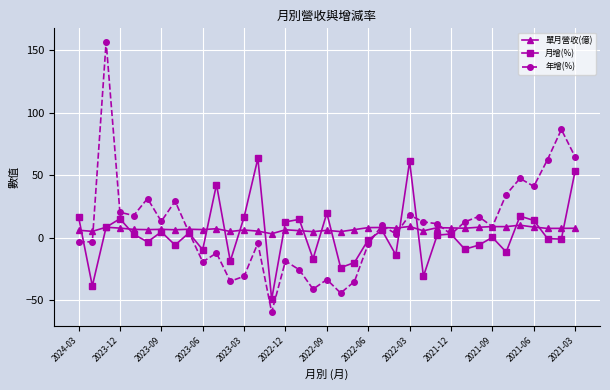

In 單月營收(億), how many points are lower than both neighbors (excluding endpoints)?

13